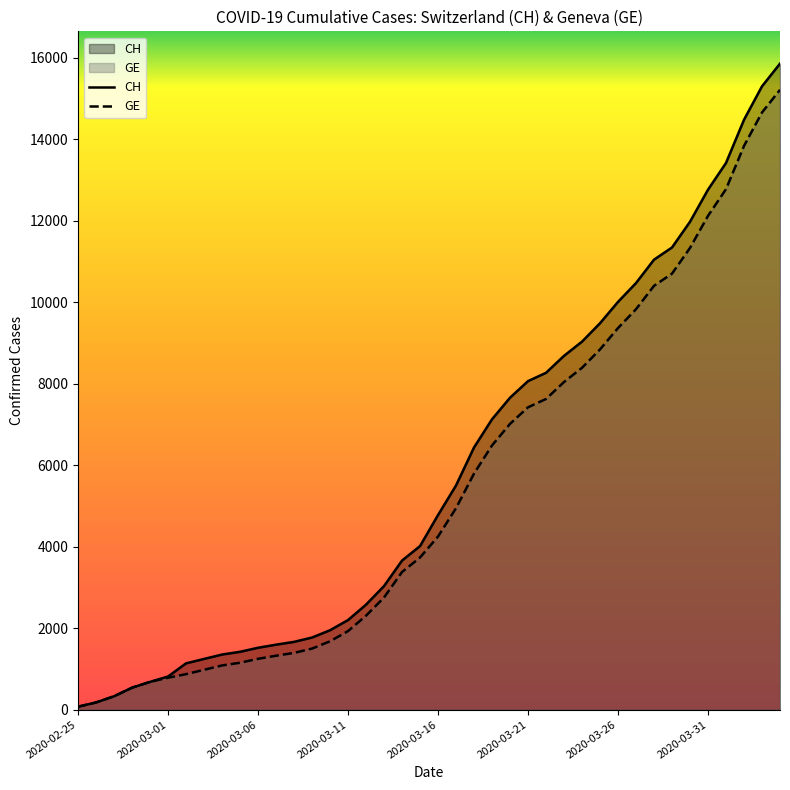

Does the chart display data point markers on the line(s)?

No